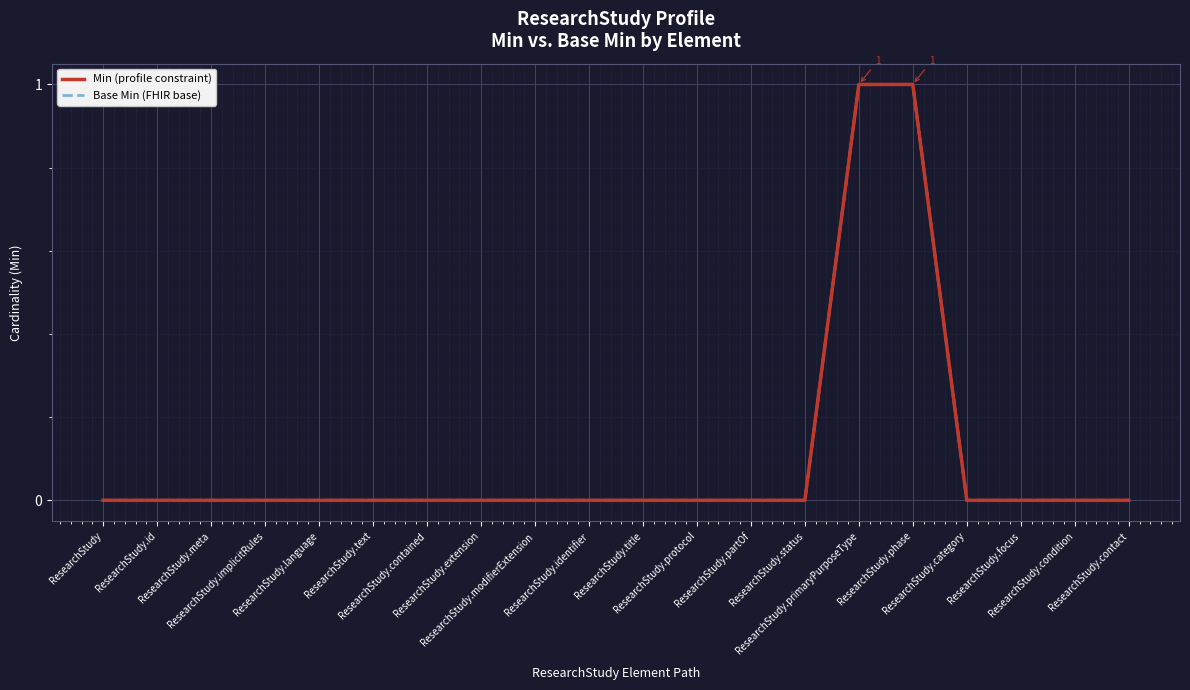

At how many categories does at least one series exceed 0?

2